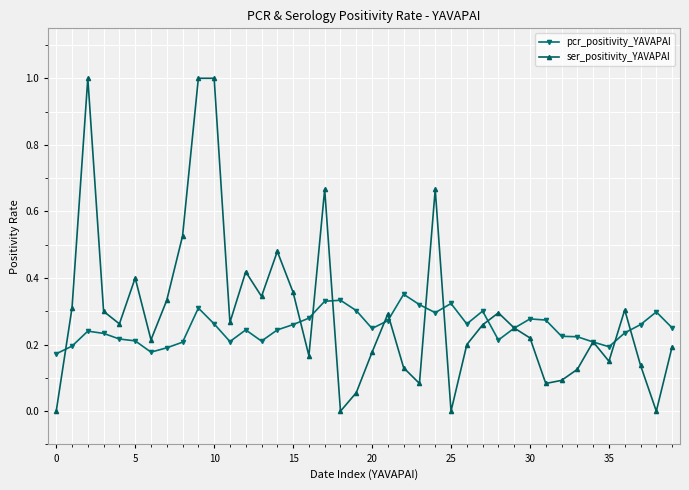

List the series in order of their peak value, lowest first.

pcr_positivity_YAVAPAI, ser_positivity_YAVAPAI